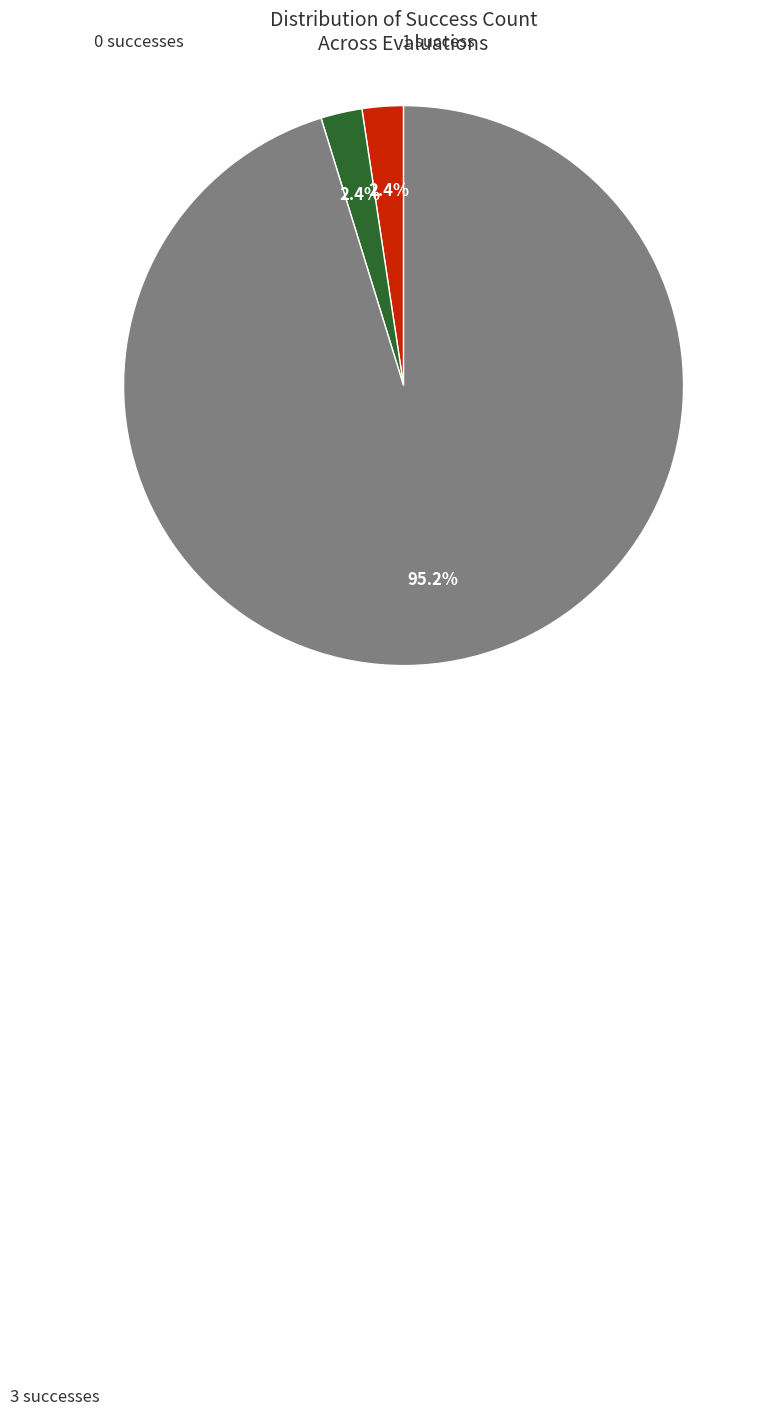

Is there a majority slice in this chart?

Yes